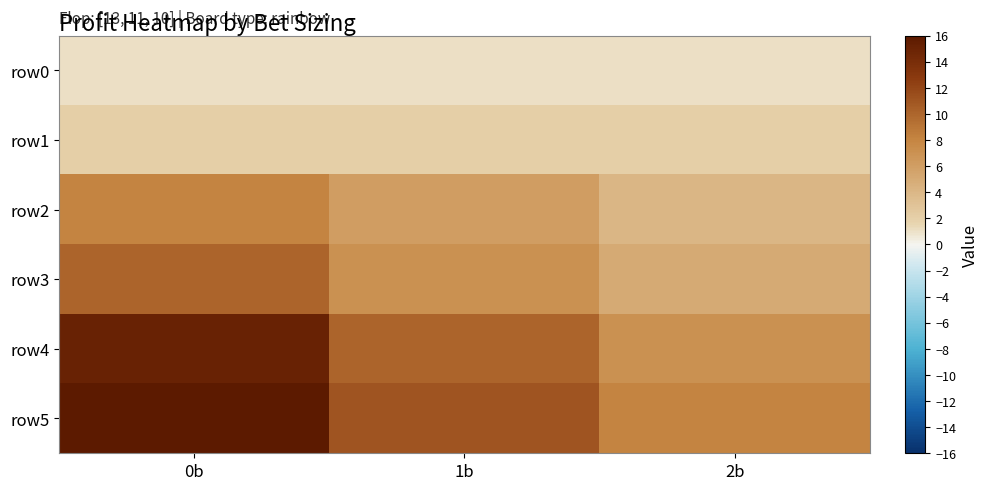

How many categories are shown in the chart?

3